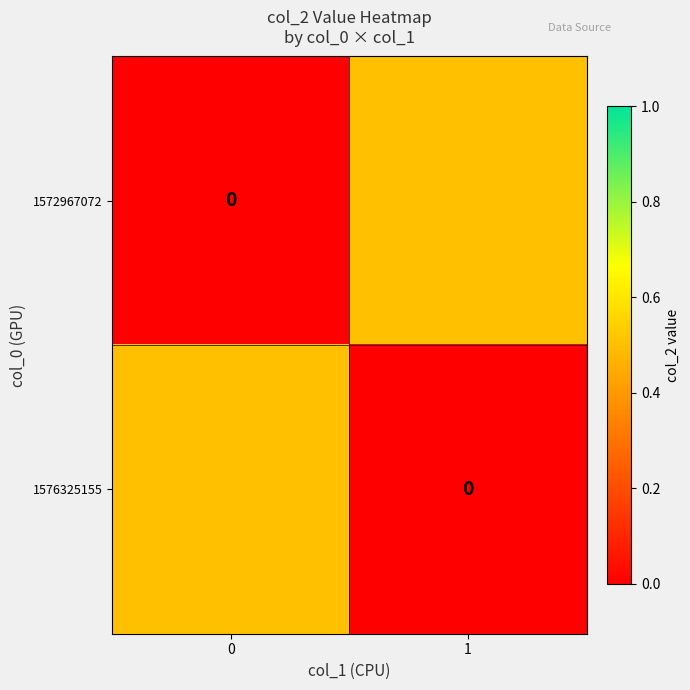

Count the 1576325155 values in the range 0 to 1.

2